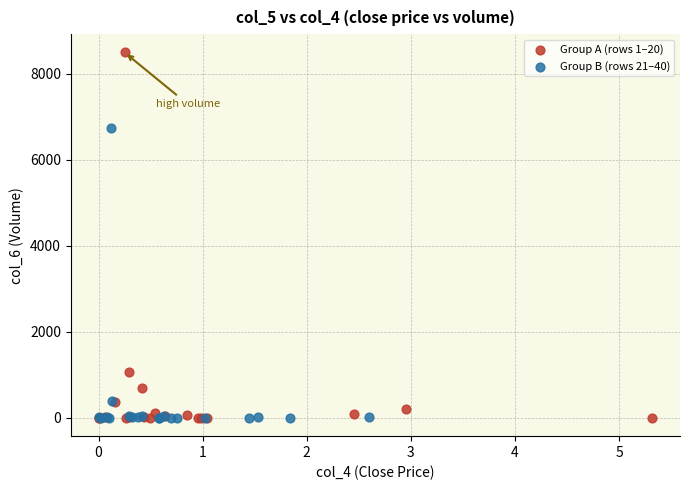

Which series reaches the maximum Y coordinate?

Group A (rows 1–20)